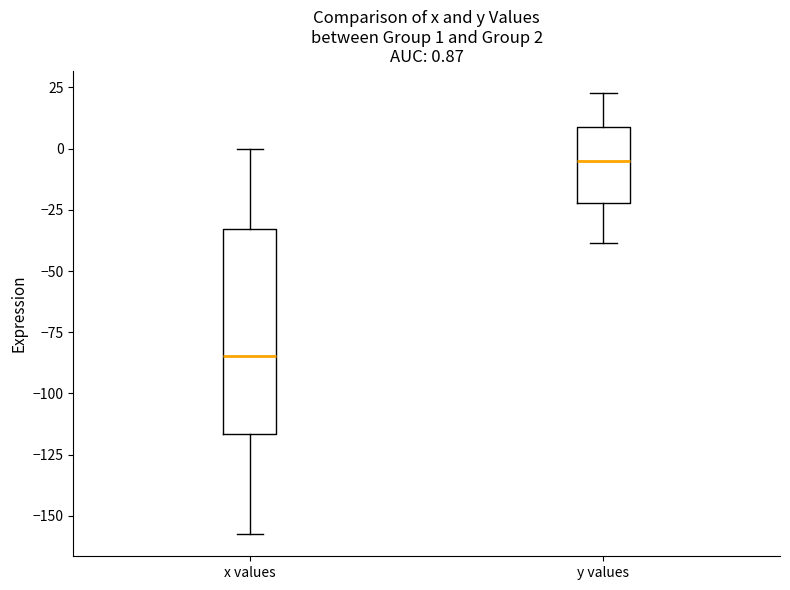

Which box's median line is the lowest?

x values